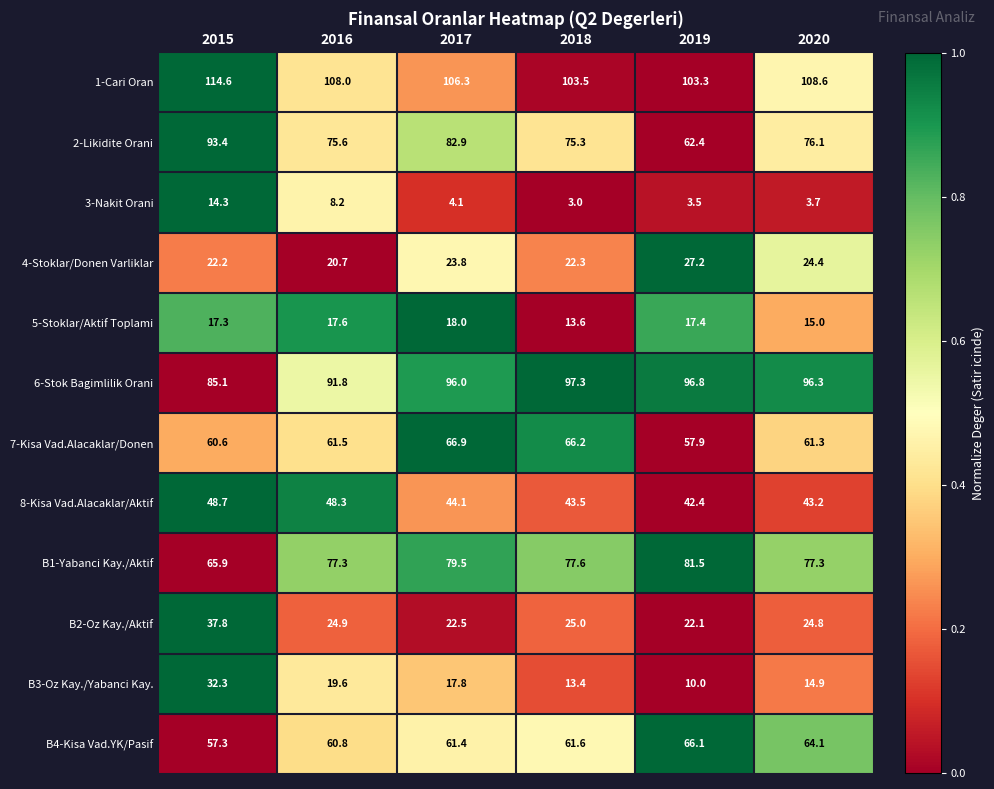

The value of 7-Kisa Vad.Alacaklar/Donen at 2017 is 13.9. True or false?

False